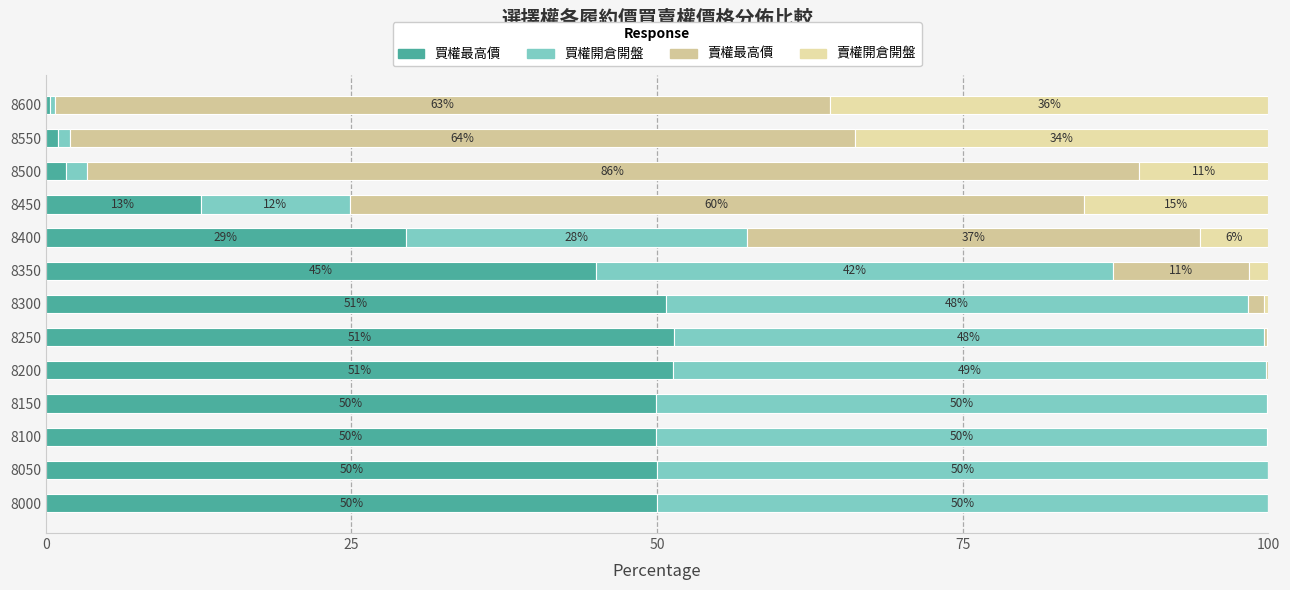

List the series in order of their peak value, highest first.

賣權最高價, 買權最高價, 買權開倉開盤, 賣權開倉開盤